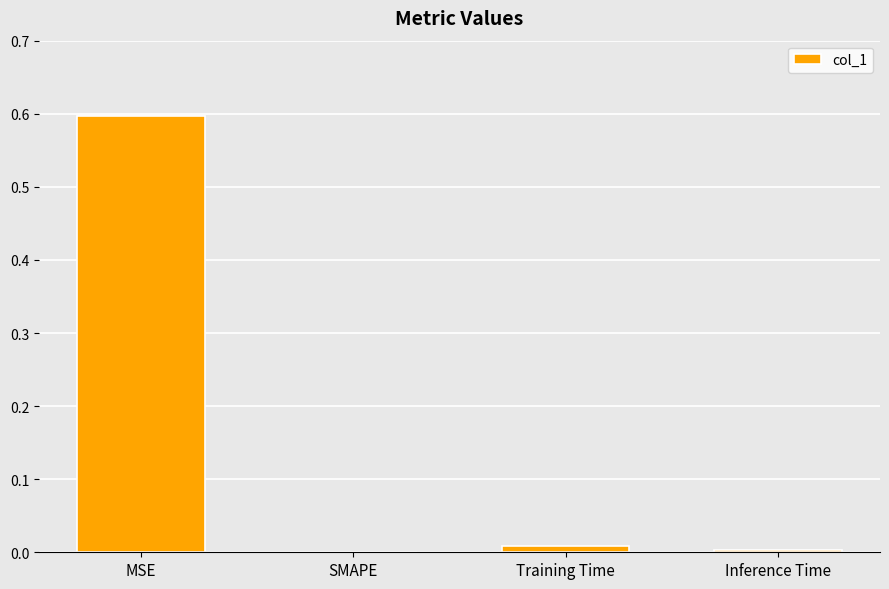

What is the sum of all values?

0.6